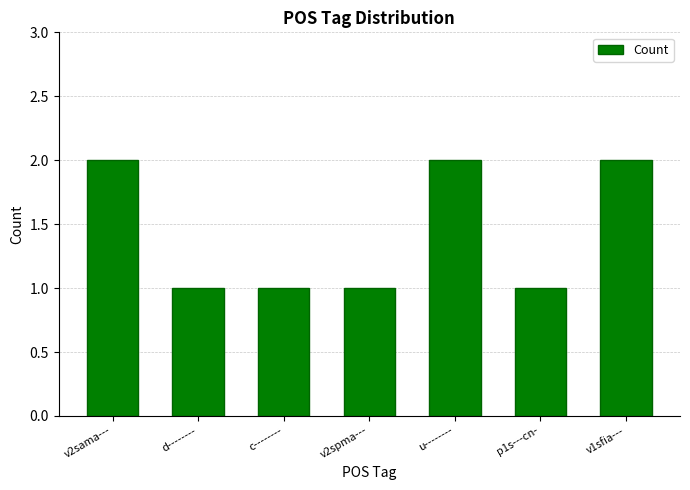

What position from the left is d--------?

2